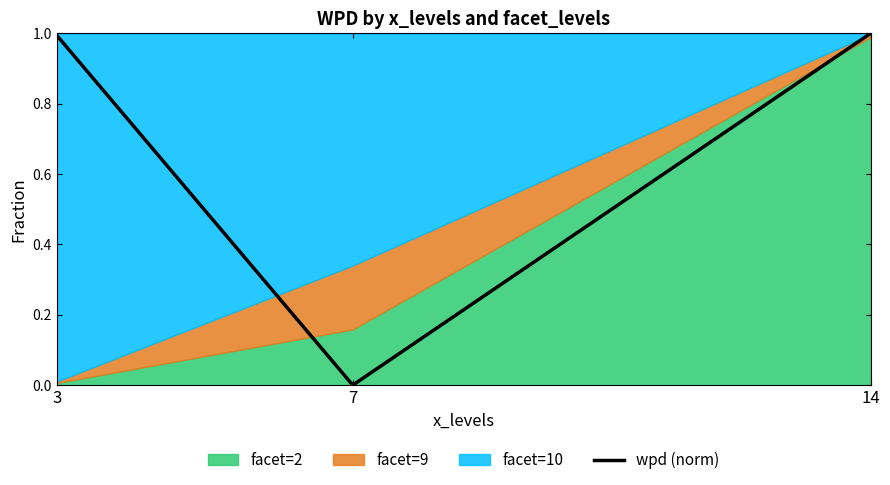

Reading left to right, what are all the values shown in this chart?

3=1.0	7=0.0	14=1.0